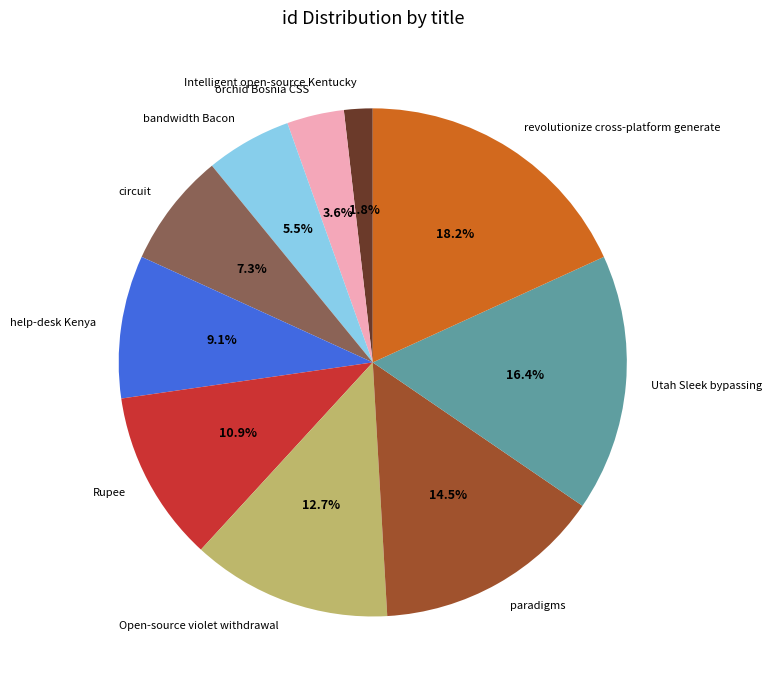

Between Utah Sleek bypassing and orchid Bosnia CSS, which is larger?

Utah Sleek bypassing